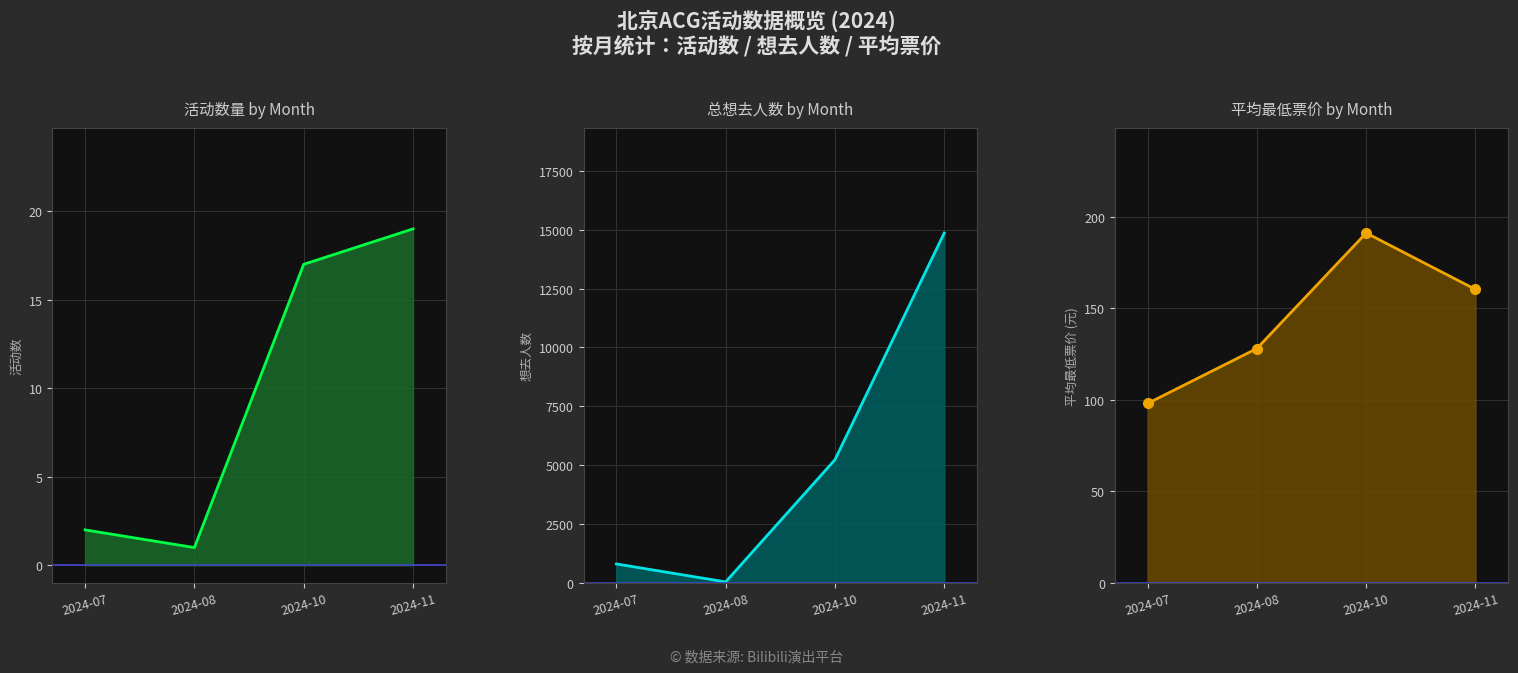

How many data points in 活动数量 by Month line are less than 17?

2